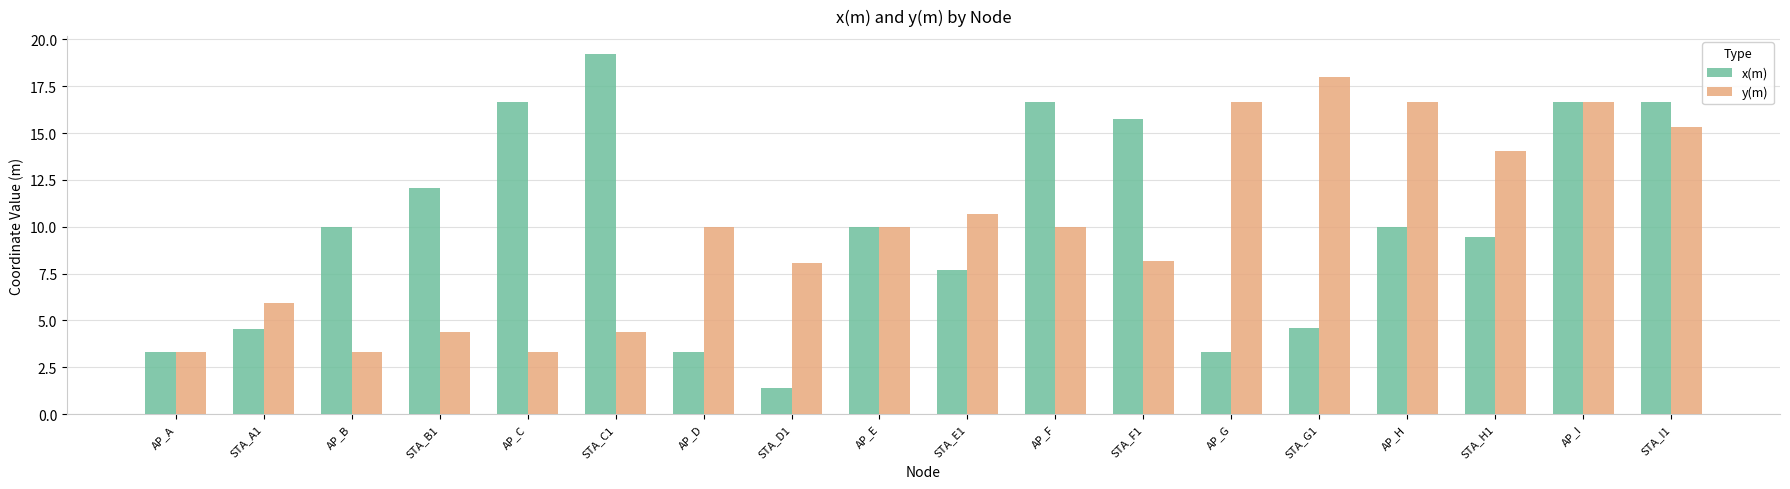

The y(m) series shows 3.3 at AP_B. True or false?

True